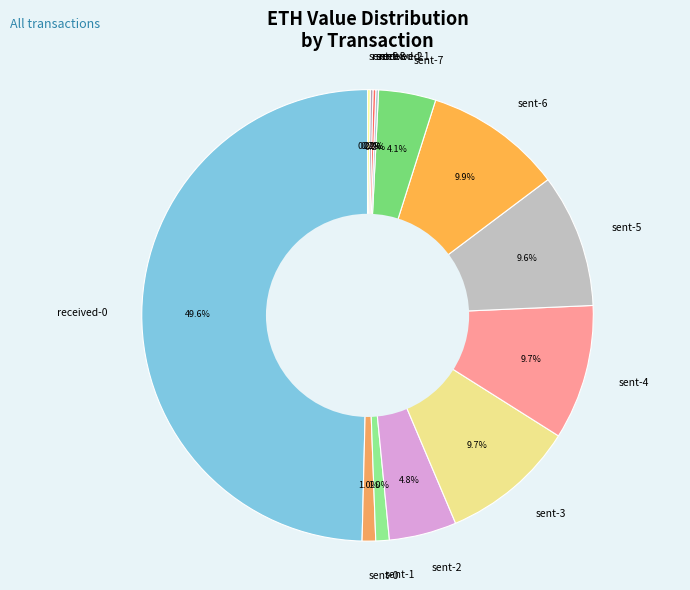

What portion of the pie excludes sent-1?

99.0%